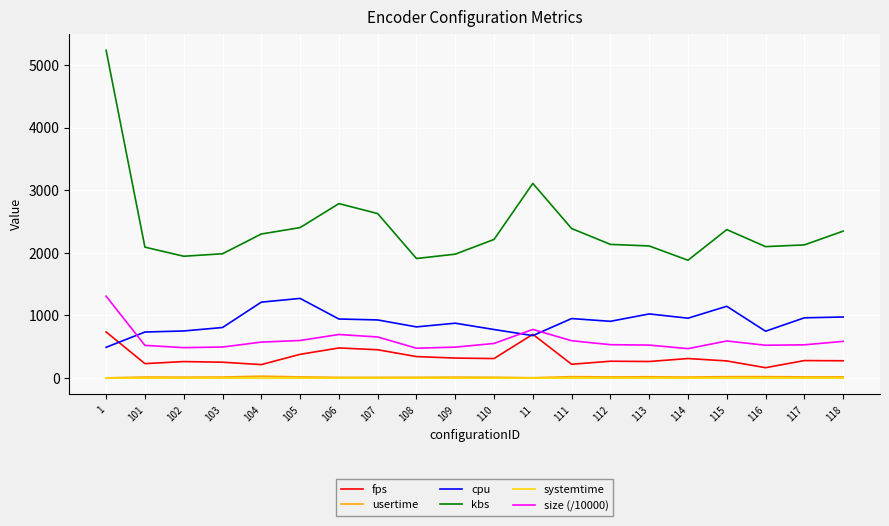

Count the number of categories in the chart.

20